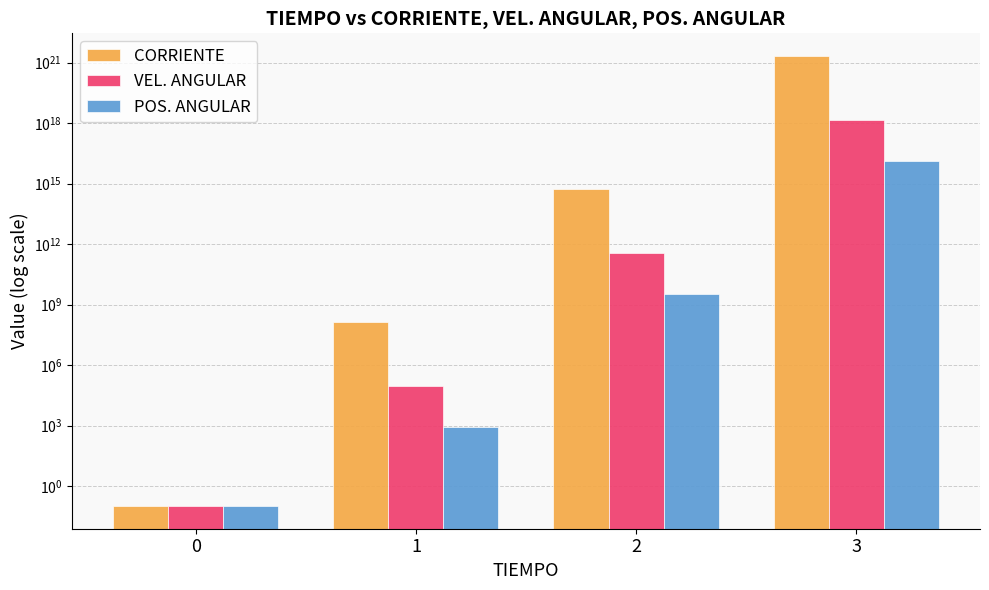

What is the highest value of the VEL. ANGULAR series?

1403034144145440000.0